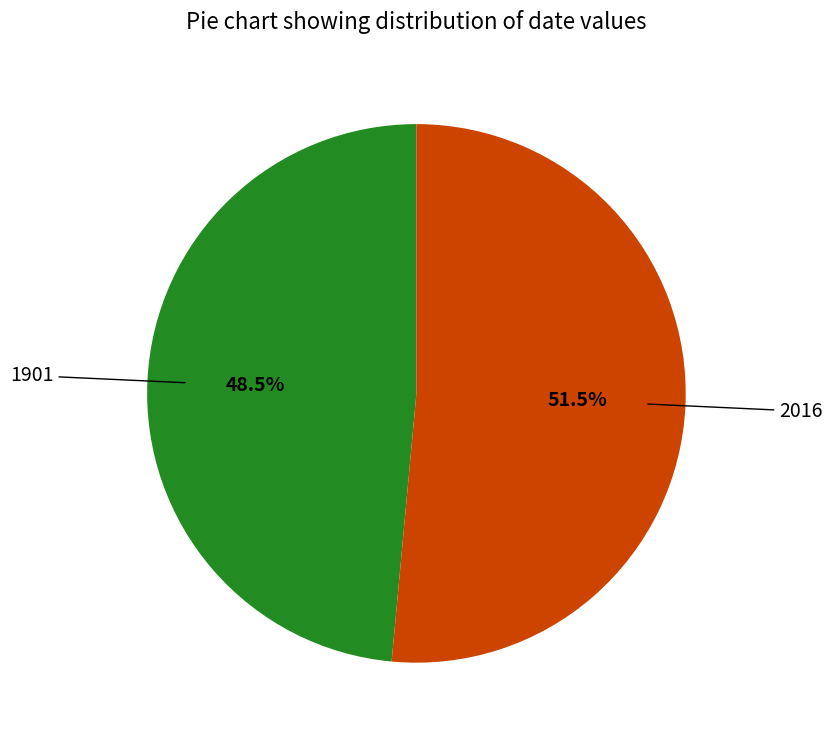

Is there any slice that represents more than half of the pie?

Yes